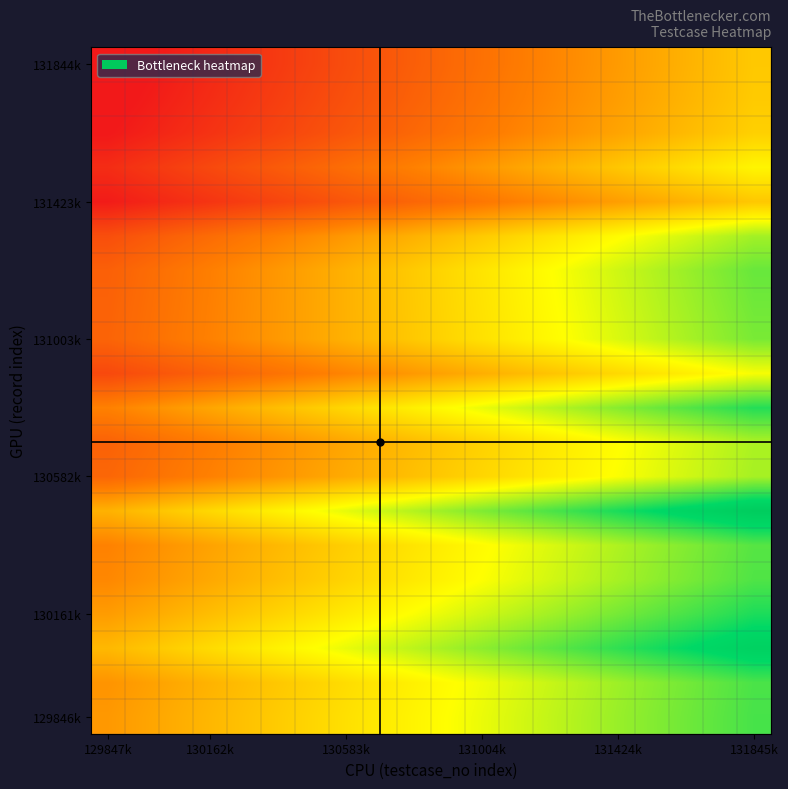

How many categories are shown in the chart?

20